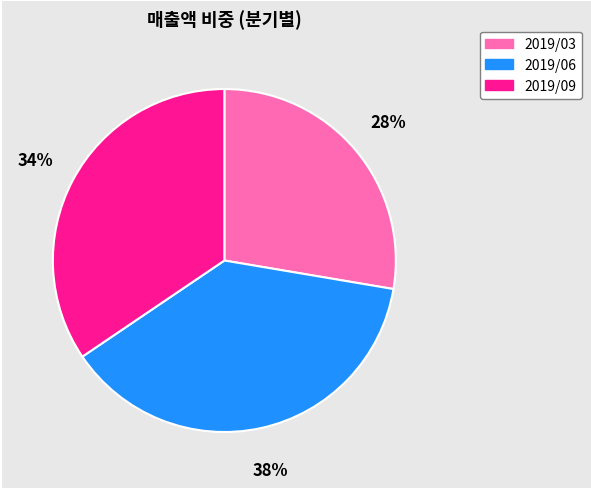

Combined, do 2019/09 and 2019/06 account for over 50%?

Yes